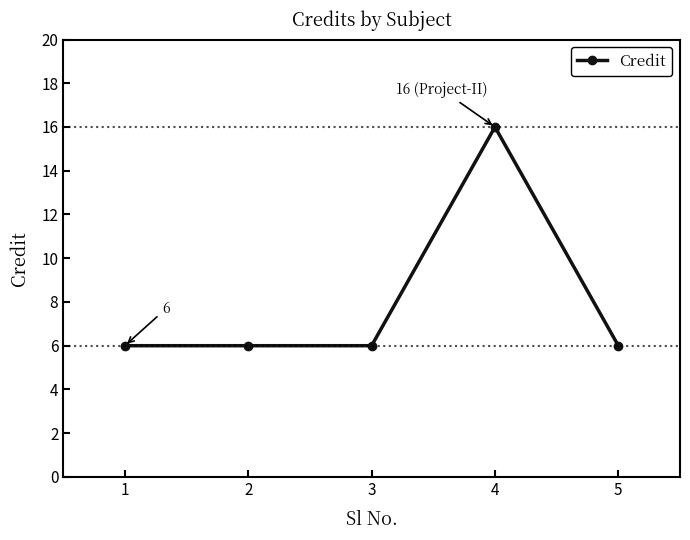

The chart shows a value of 23 at 3. True or false?

False